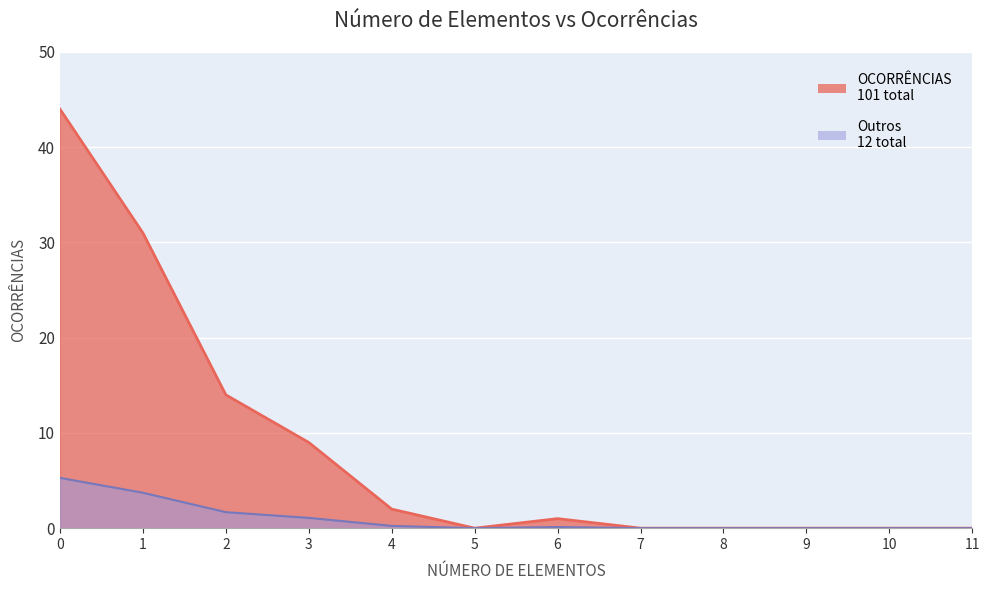

At which label is the value closest to 22?

2